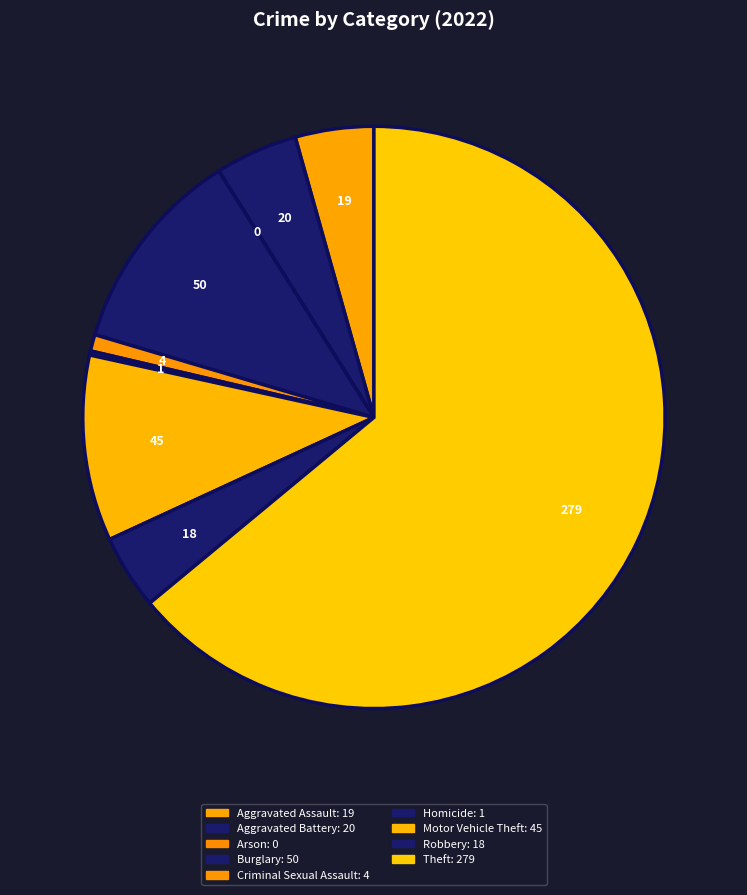

What is the majority slice?

Theft